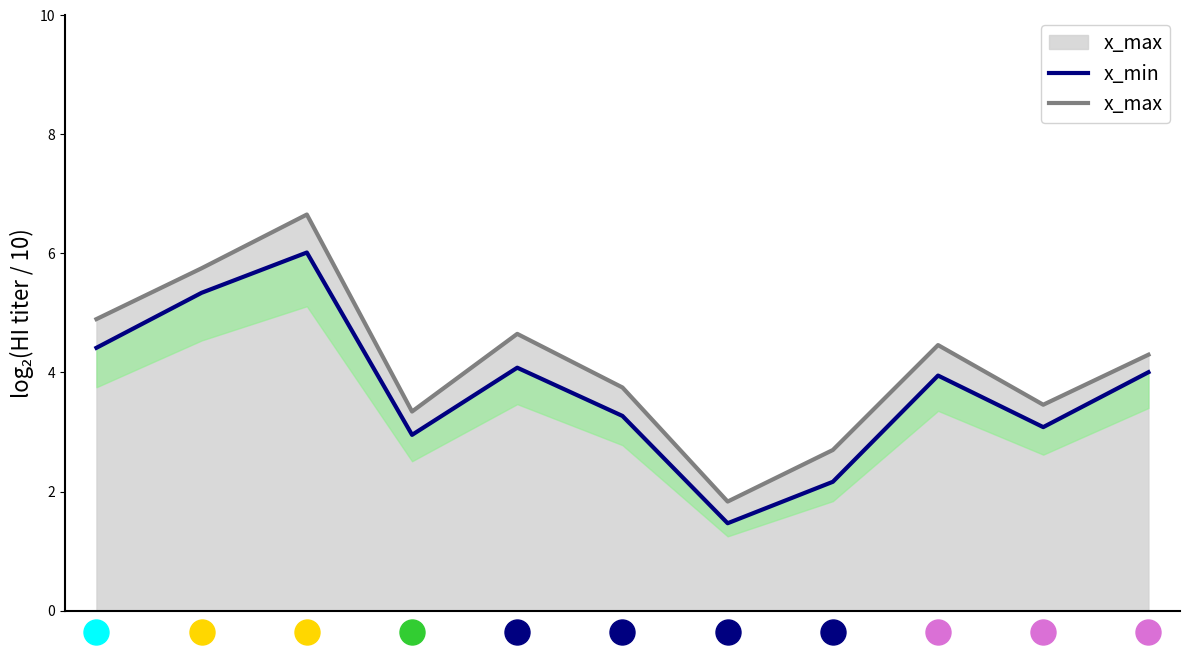

What is the spread (max minus min) of values at 7?

0.5